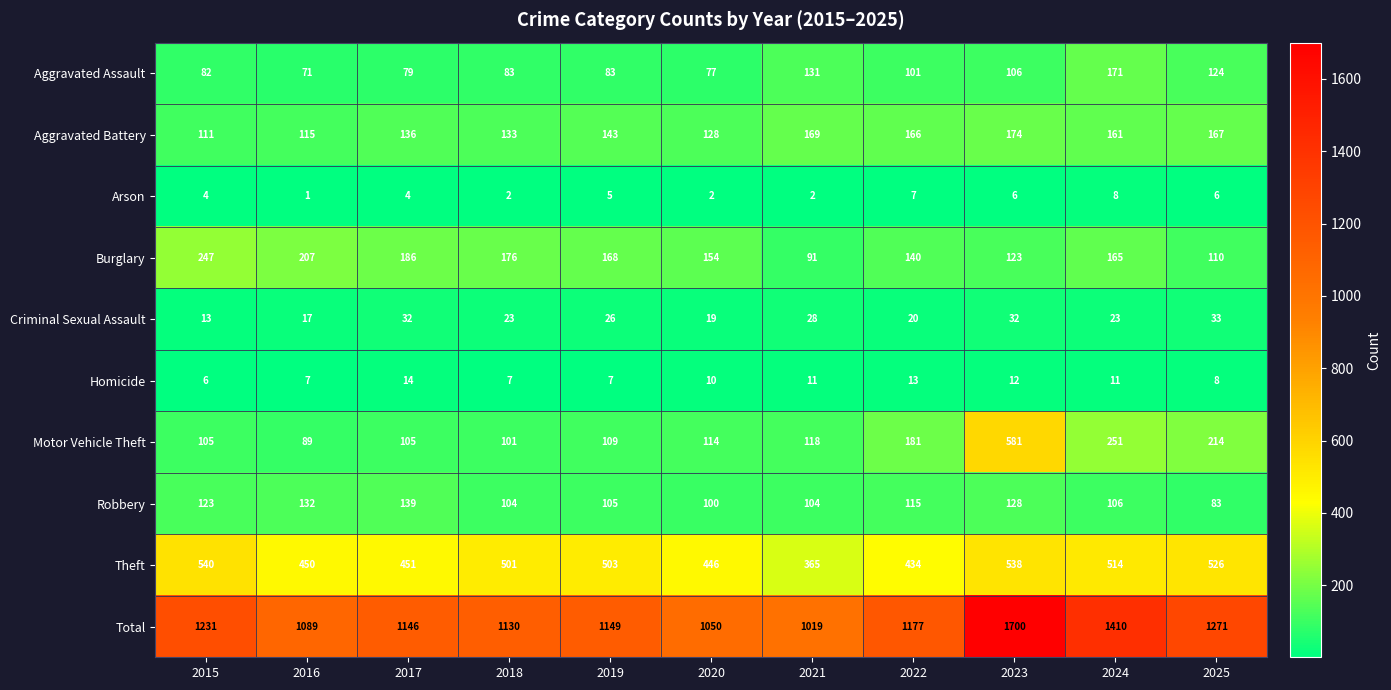

At which label is Theft closest to 452?

2017